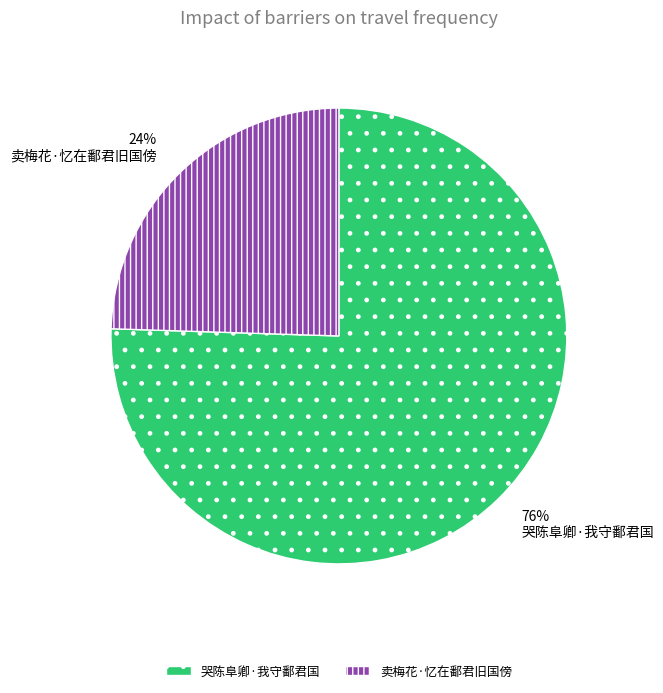

Rank the categories by value from lowest to highest.

卖梅花·忆在鄱君旧国傍, 哭陈阜卿·我守鄱君国